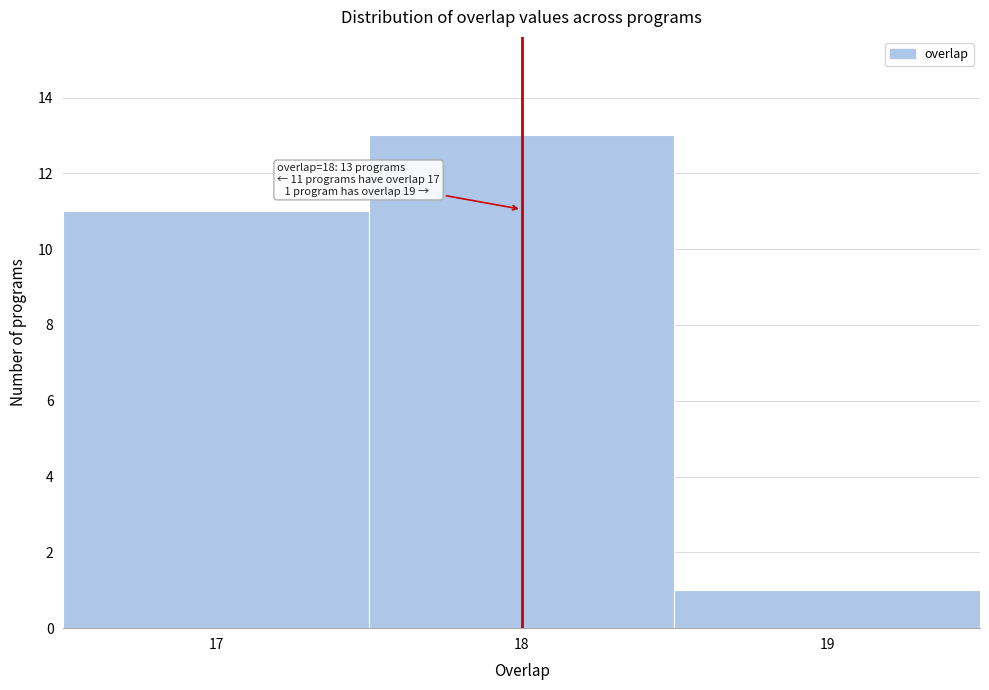

Which range on the x-axis has the tallest bar?

17.5 to 18.5